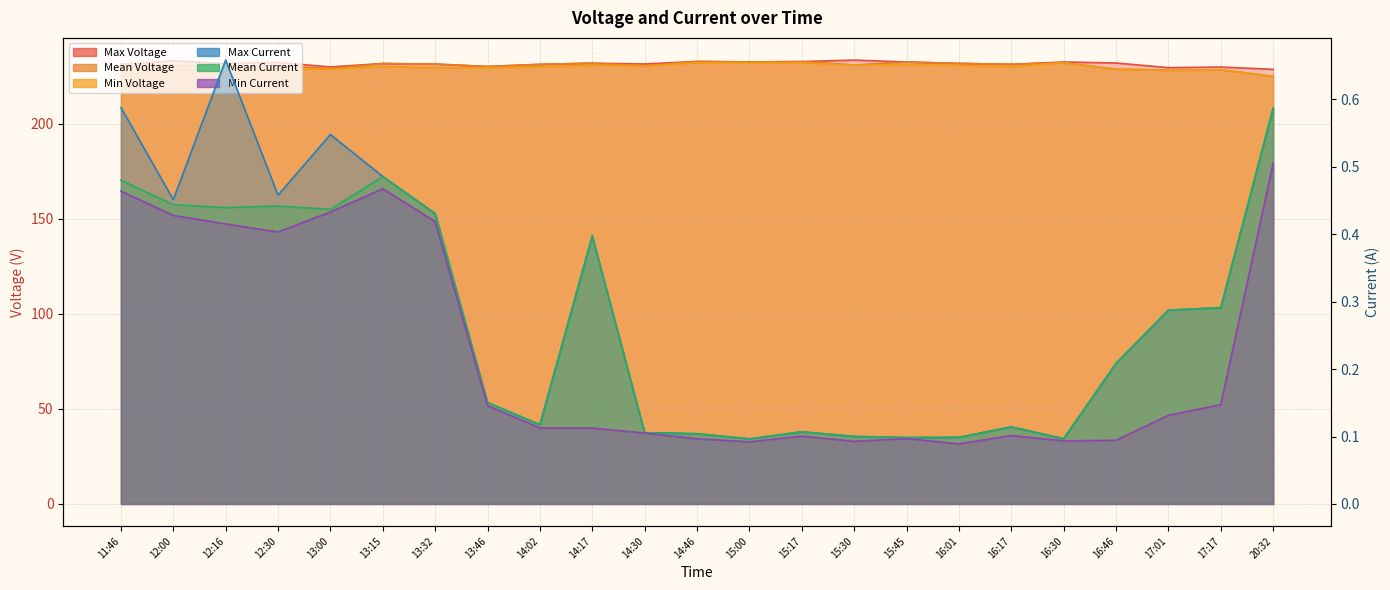

How many interior local peaks does the Max Voltage series have?

8